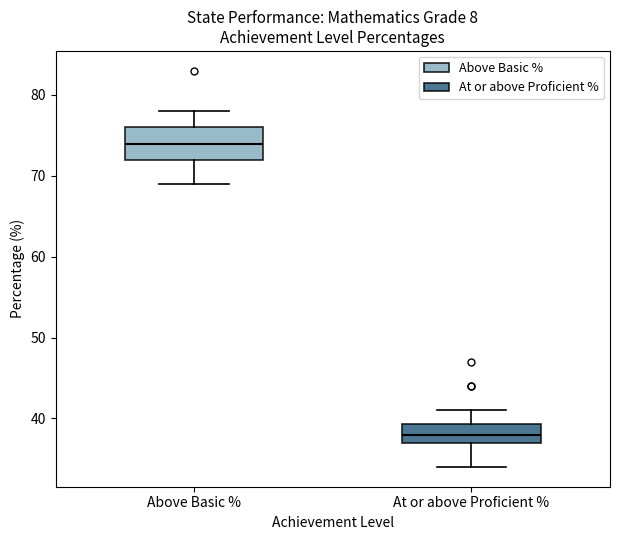

Comparing the boxes themselves (not the whiskers), which one is the tallest?

Above Basic %